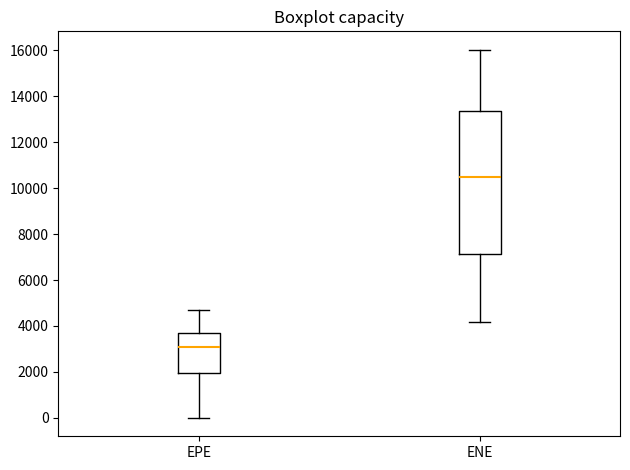

Which box's median line is the highest?

ENE